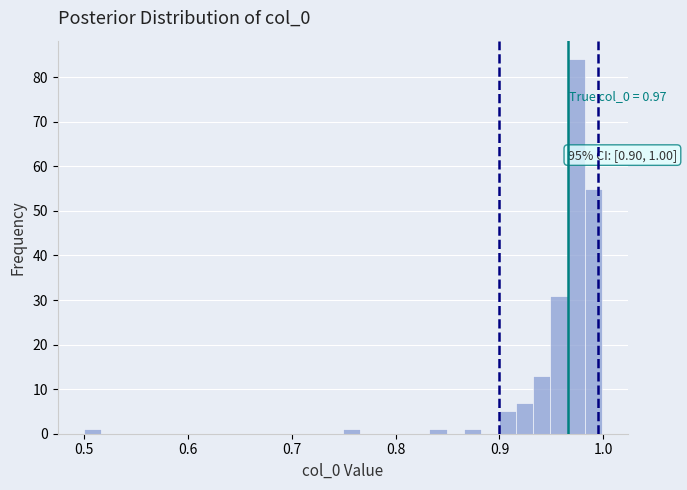

Read against the x-axis, roughly where is the centre of the tallest bar?

0.97